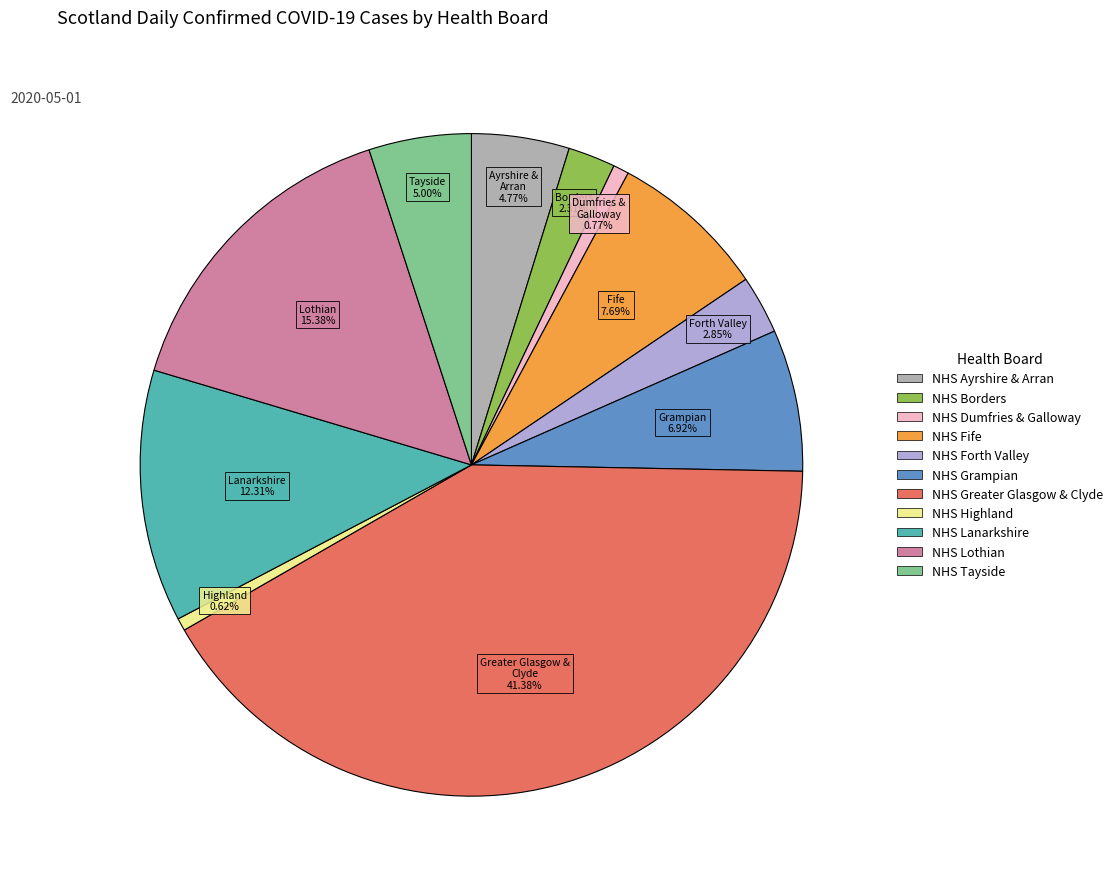

Does NHS Forth Valley represent more than half of the total?

No